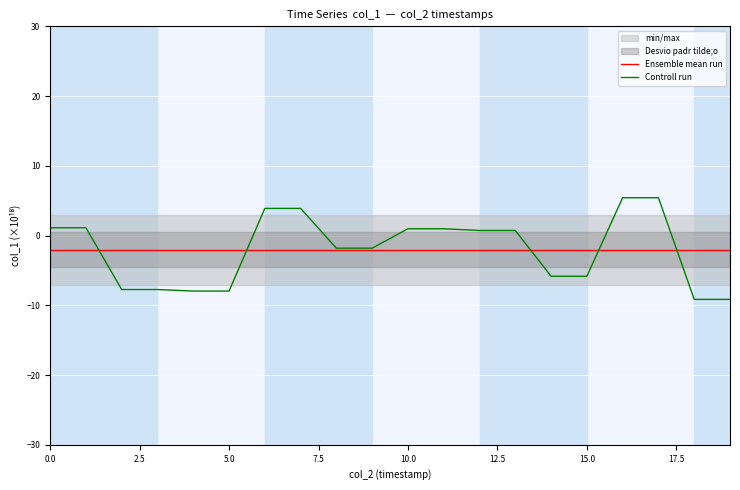

Does the chart display data point markers on the line(s)?

No